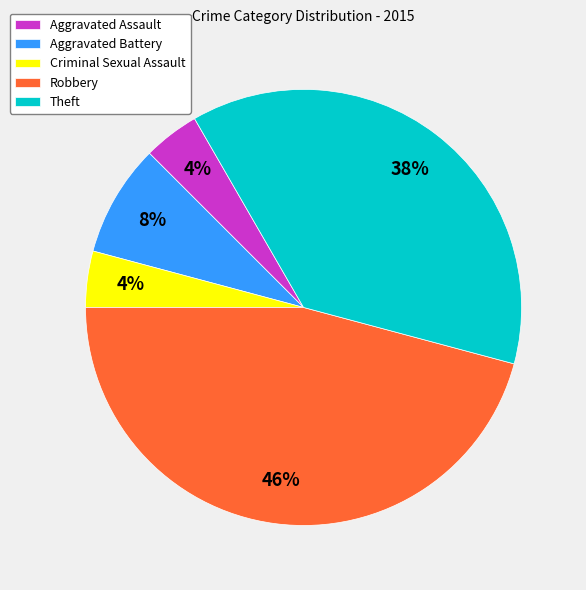

Which category has the biggest portion of the pie?

Robbery